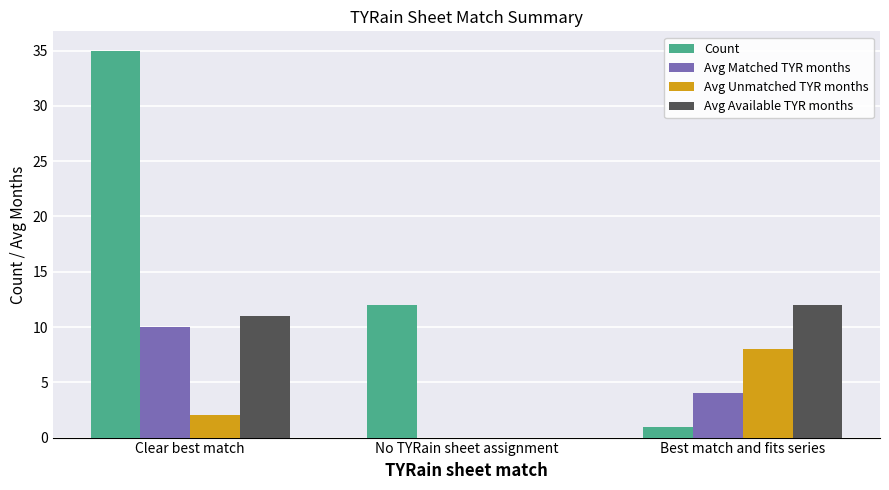

The Avg Available TYR months series shows 0 at No TYRain sheet assignment. True or false?

True